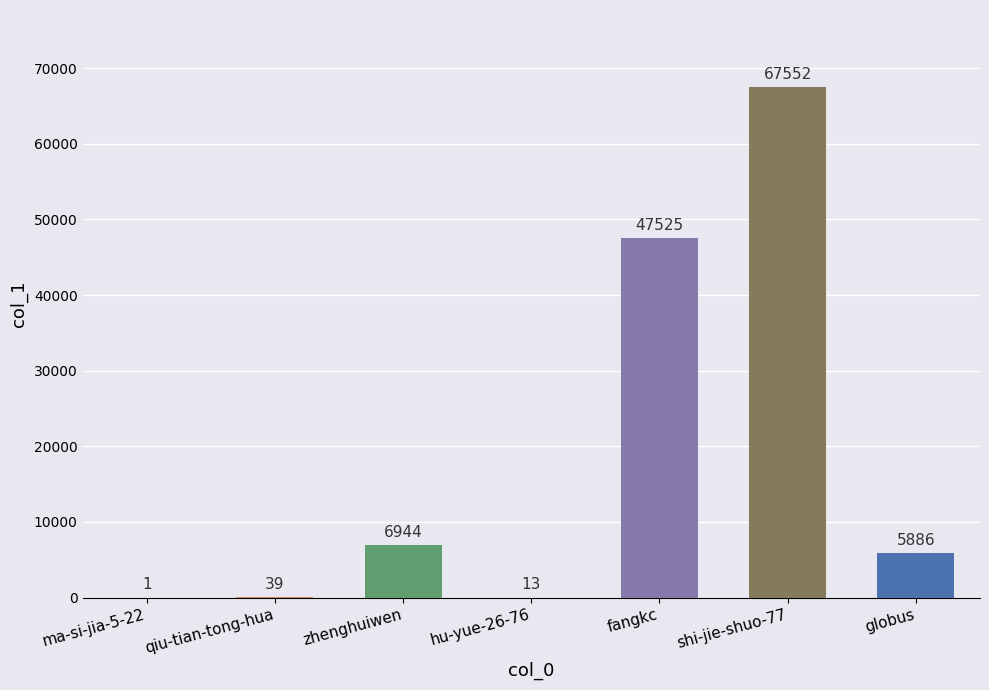

What is the sum of all values?

127960